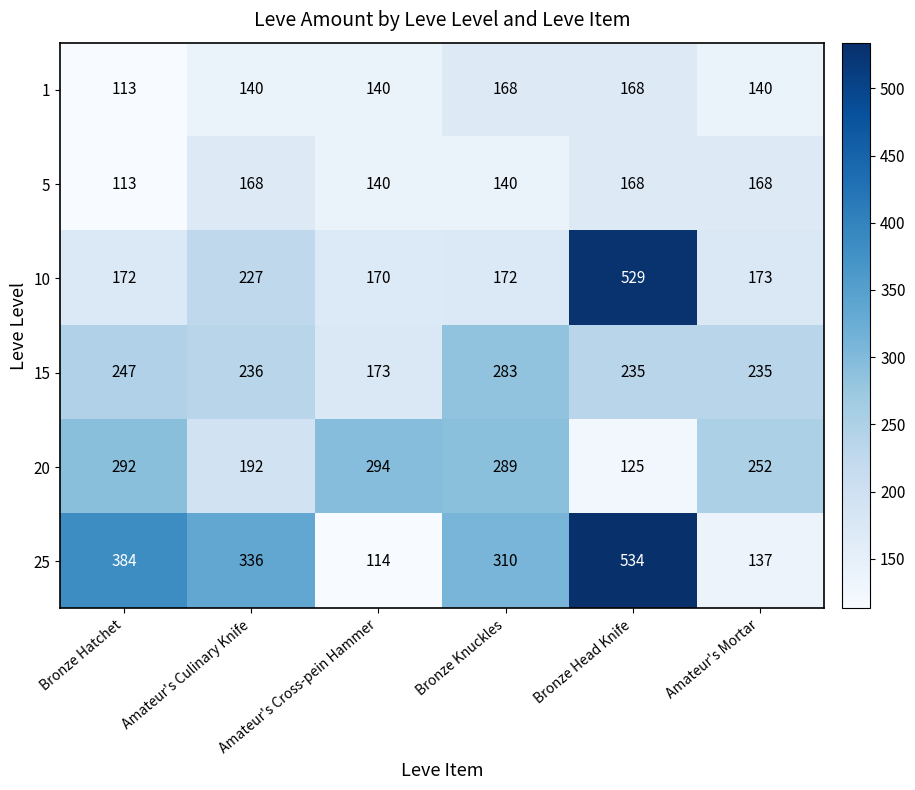

Where does the 25 series first go above 336?

Bronze Hatchet